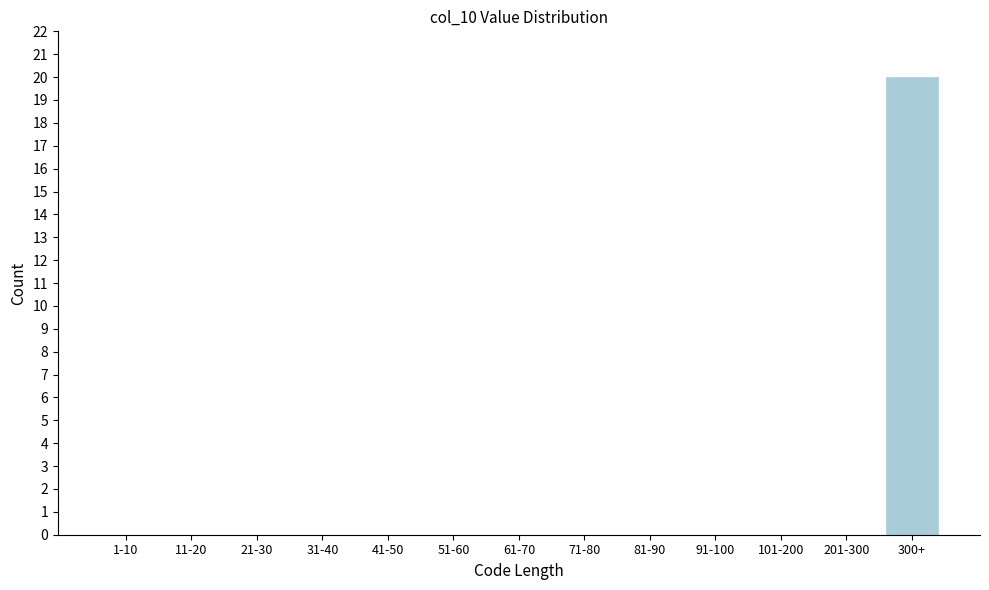

Reading left to right, list all the values displayed in this chart.

1-10=0	11-20=0	21-30=0	31-40=0	41-50=0	51-60=0	61-70=0	71-80=0	81-90=0	91-100=0	101-200=0	201-300=0	300+=20